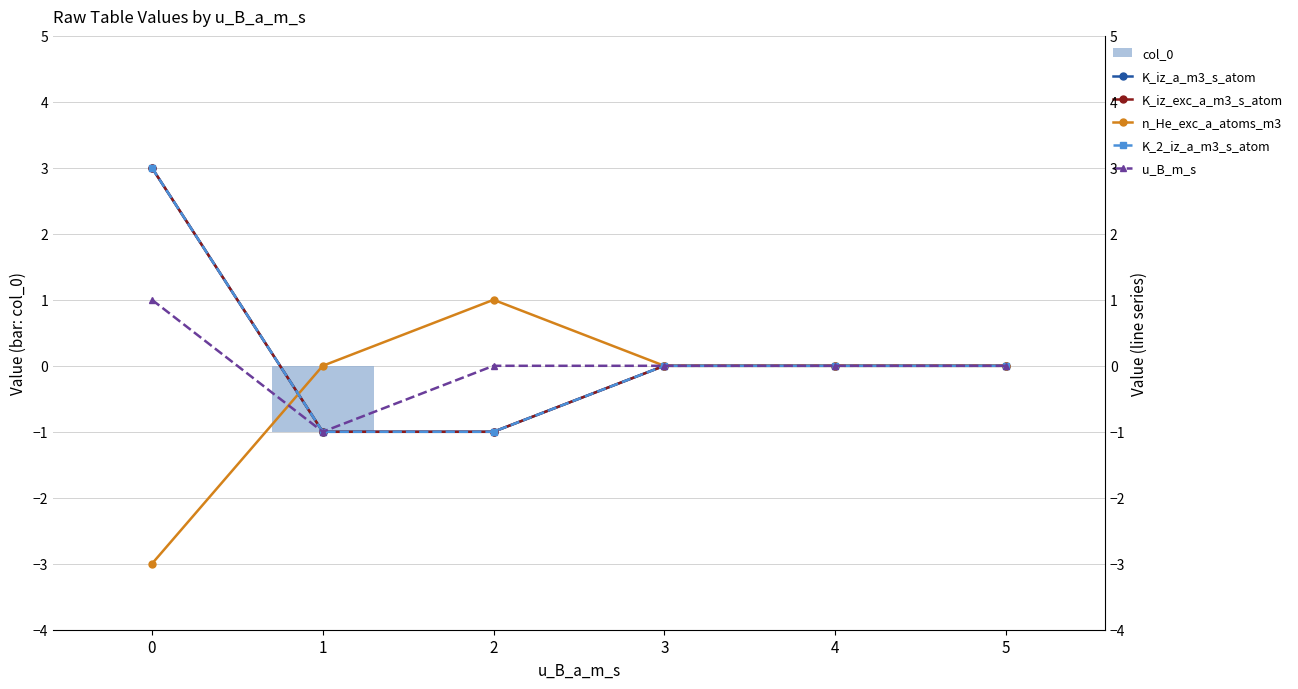

Which series has the largest range (max minus min)?

K_iz_a_m3_s_atom